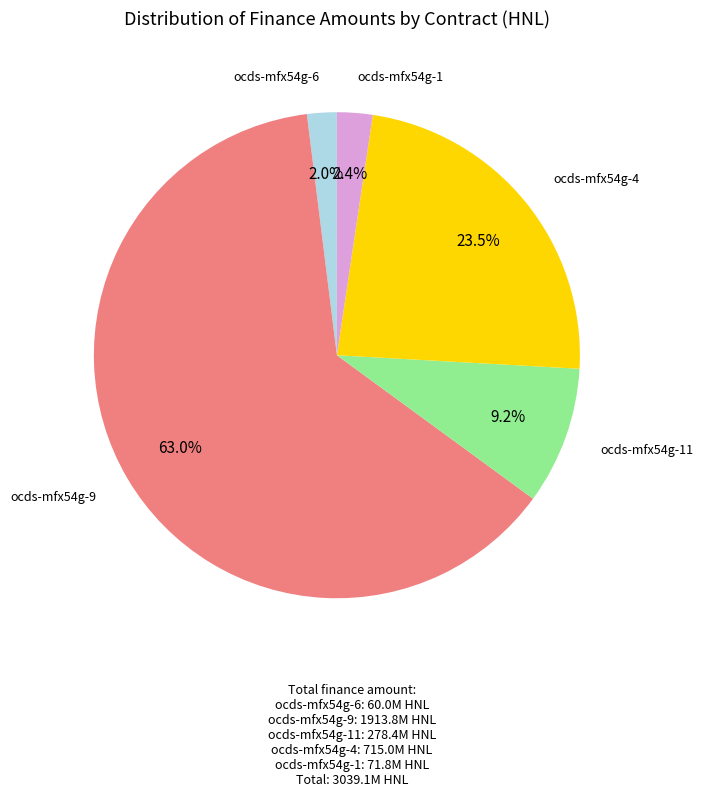

Is it true that ocds-mfx54g-1 is 2% of the pie?

True